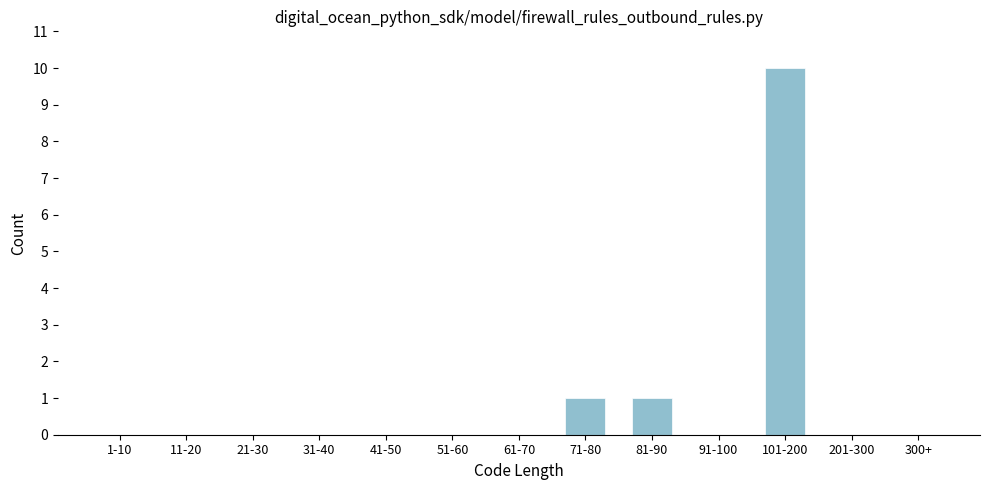

Reading left to right, list all the values displayed in this chart.

1-10=0	11-20=0	21-30=0	31-40=0	41-50=0	51-60=0	61-70=0	71-80=1	81-90=1	91-100=0	101-200=10	201-300=0	300+=0